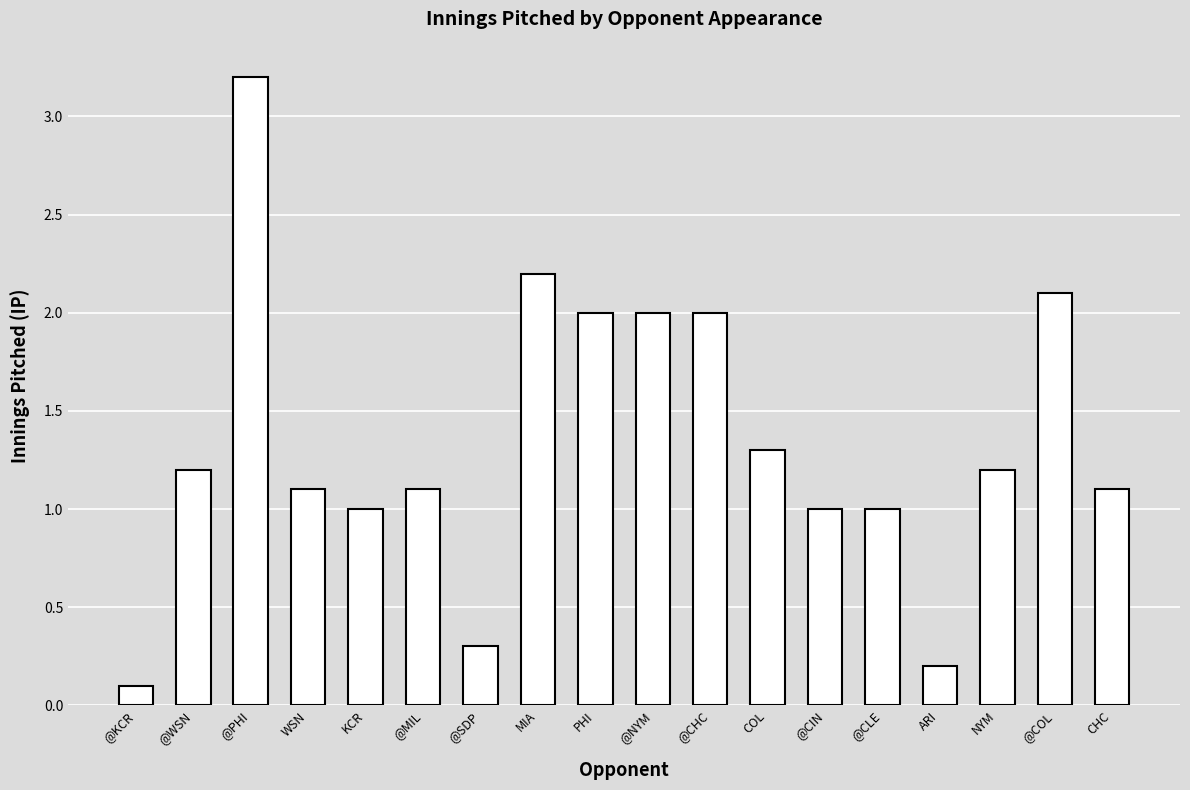

Is it true that the value at @CIN is 1.0?

True